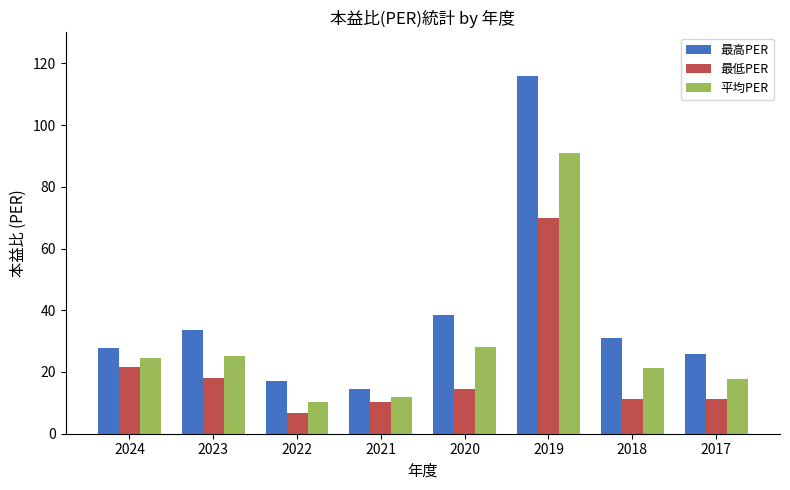

What are all the series names shown in the legend?

最高PER, 最低PER, 平均PER